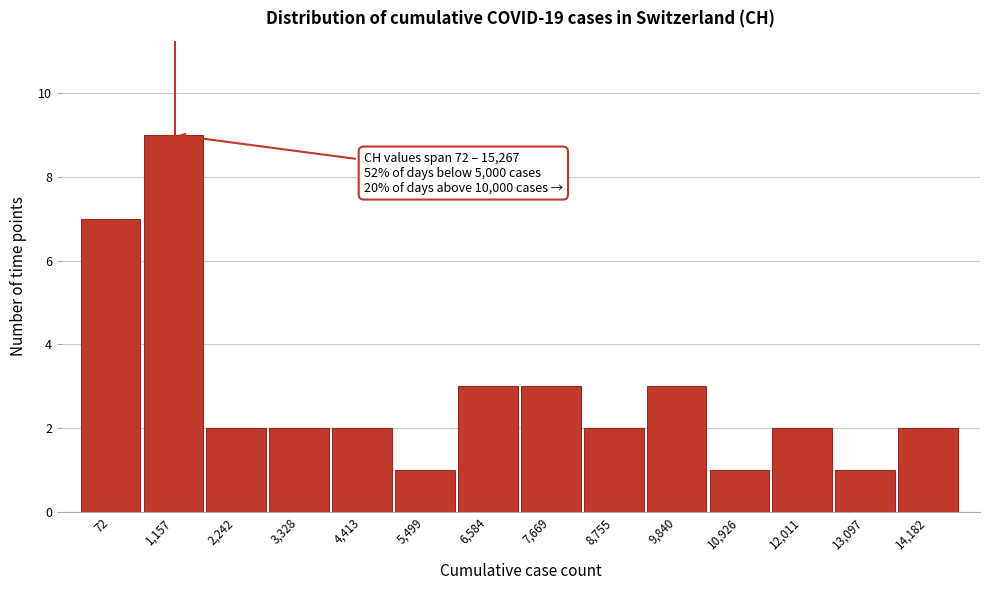

Reading left to right, transcribe all the data shown in this chart.

72=7	1,157=9	2,242=2	3,328=2	4,413=2	5,499=1	6,584=3	7,669=3	8,755=2	9,840=3	10,926=1	12,011=2	13,097=1	14,182=2